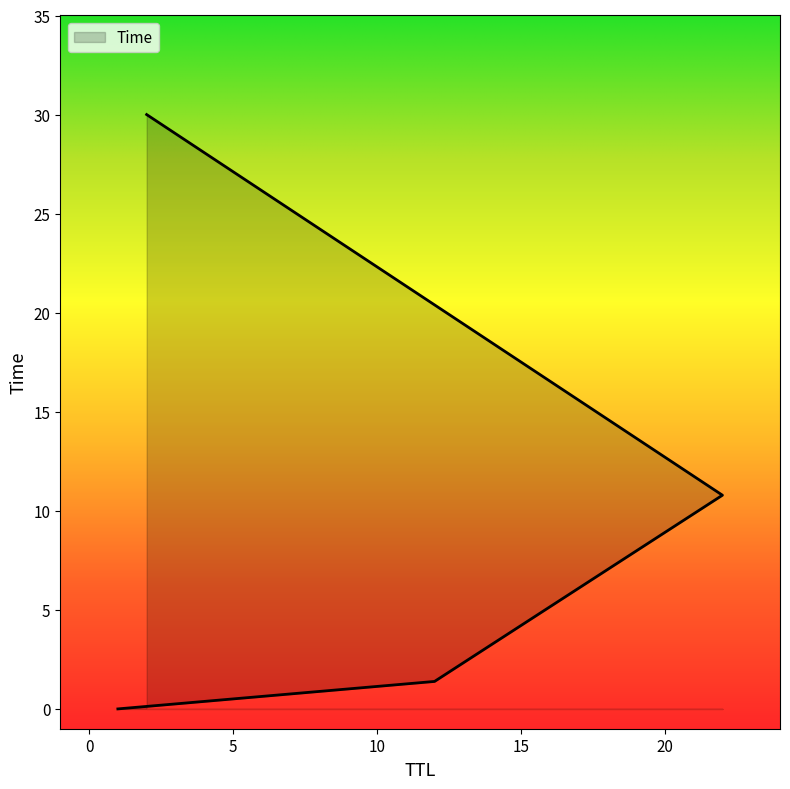

Reading left to right, transcribe all the data shown in this chart.

0.0	1.4	10.8	30.0